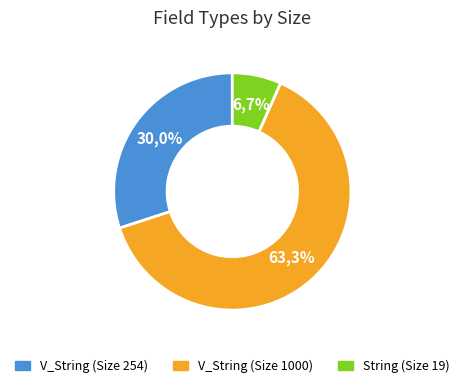

Is String the majority of the pie?

No